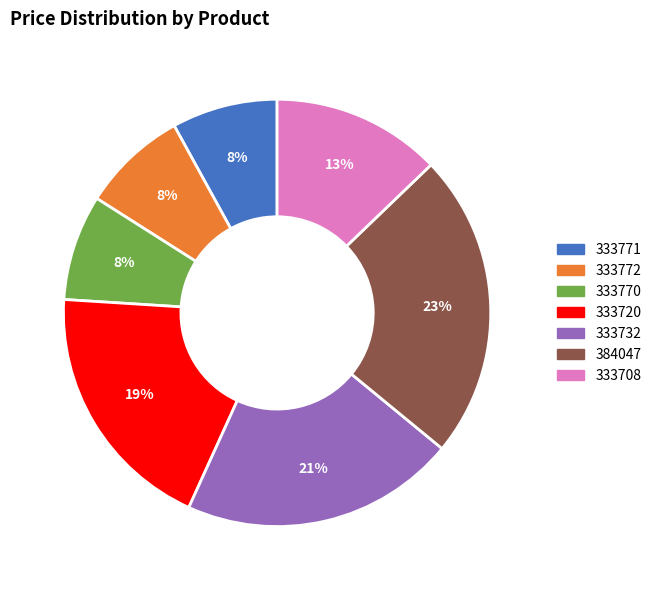

True or false: 384047 accounts for 9% of the total.

False